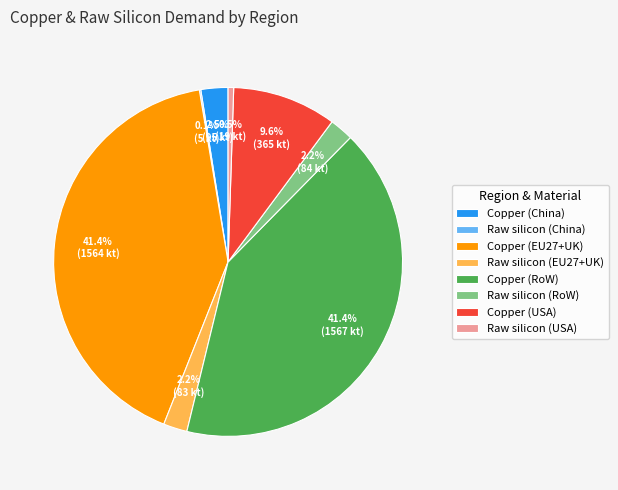

Between Copper (China) and Copper (EU27+UK), which is larger?

Copper (EU27+UK)